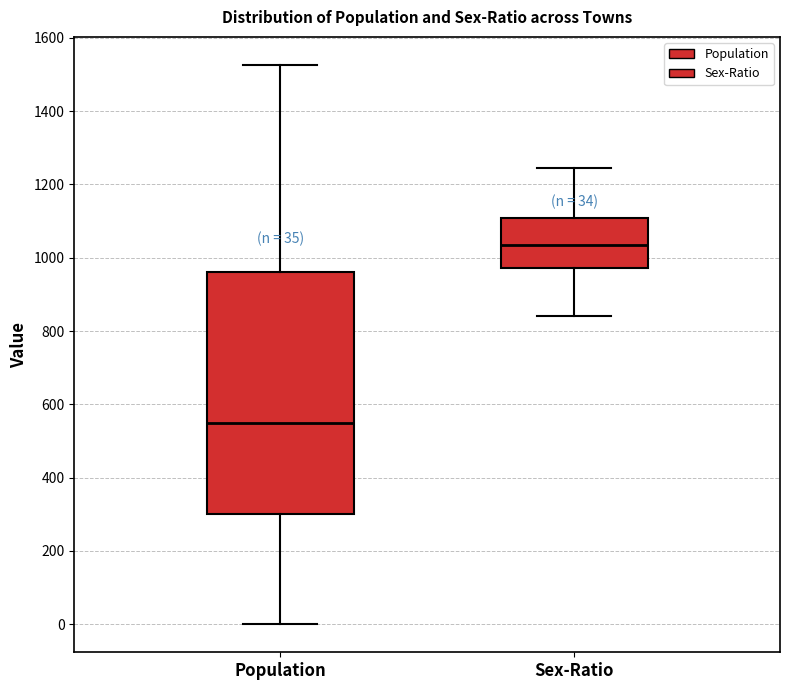

Comparing the boxes themselves (not the whiskers), which one is the tallest?

Population